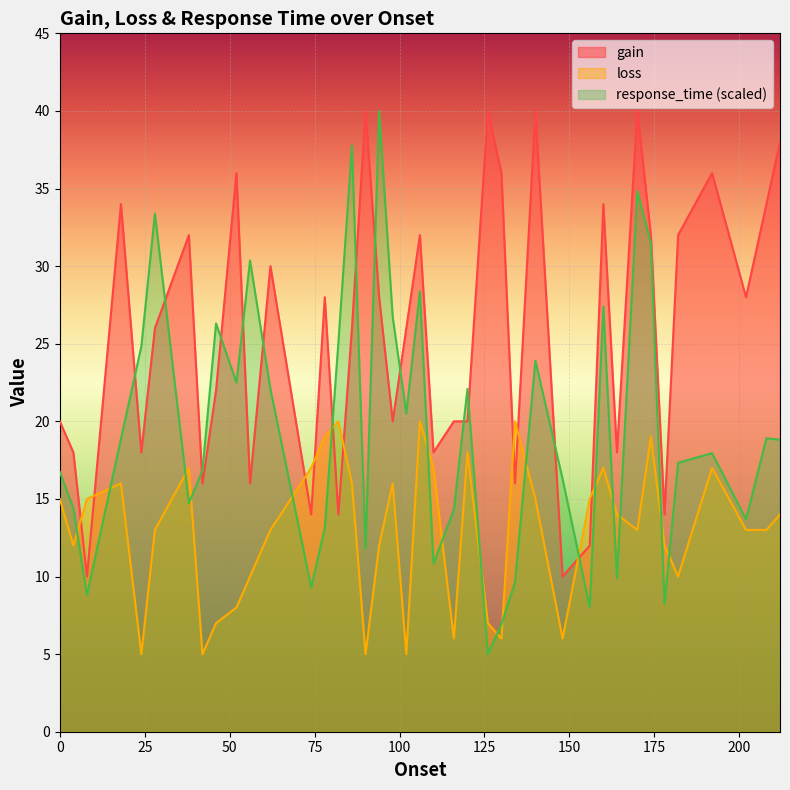

Count the number of categories in the chart.

40